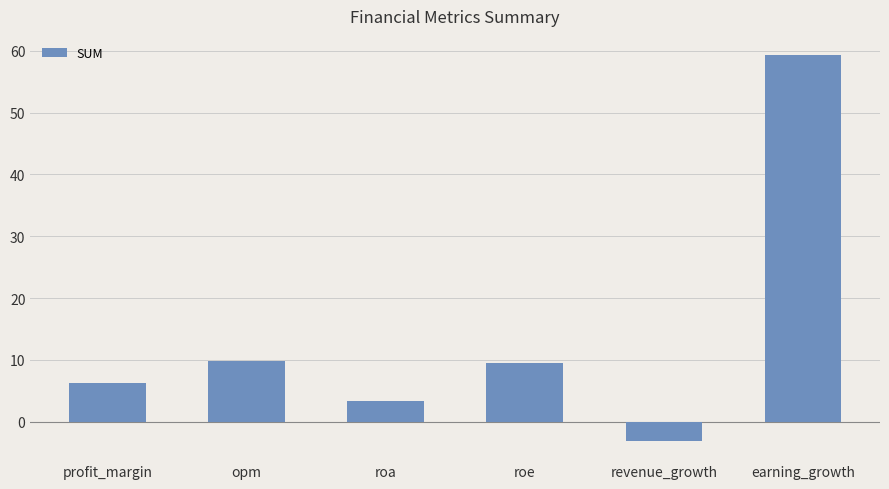

What is the value of the 6th bar from the left?

59.3